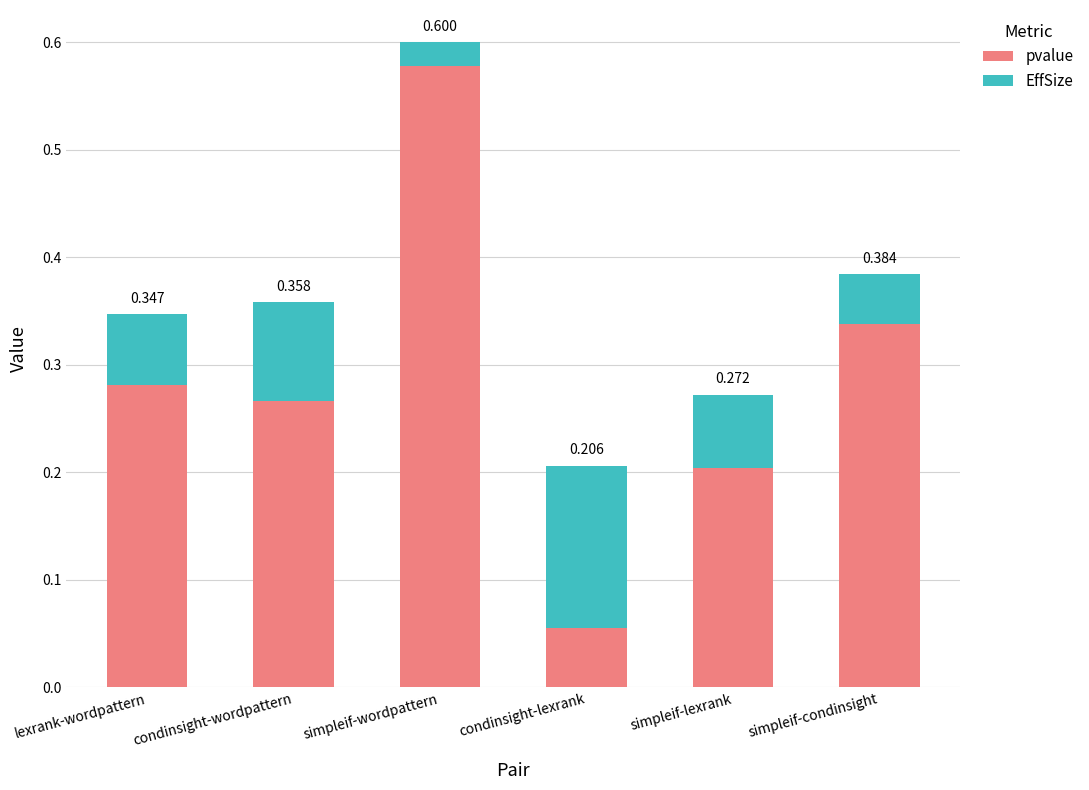

At which label does pvalue reach its peak?

simpleif-wordpattern